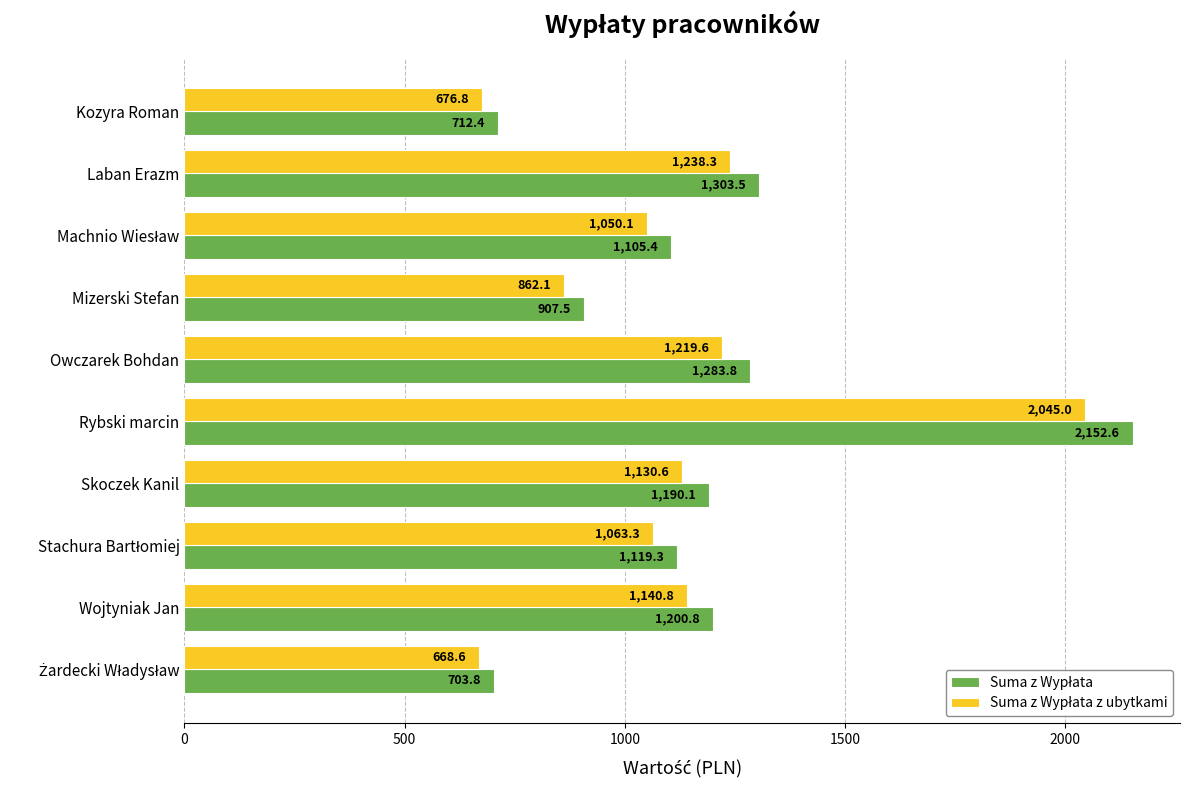

How many distinct data groups are displayed?

2